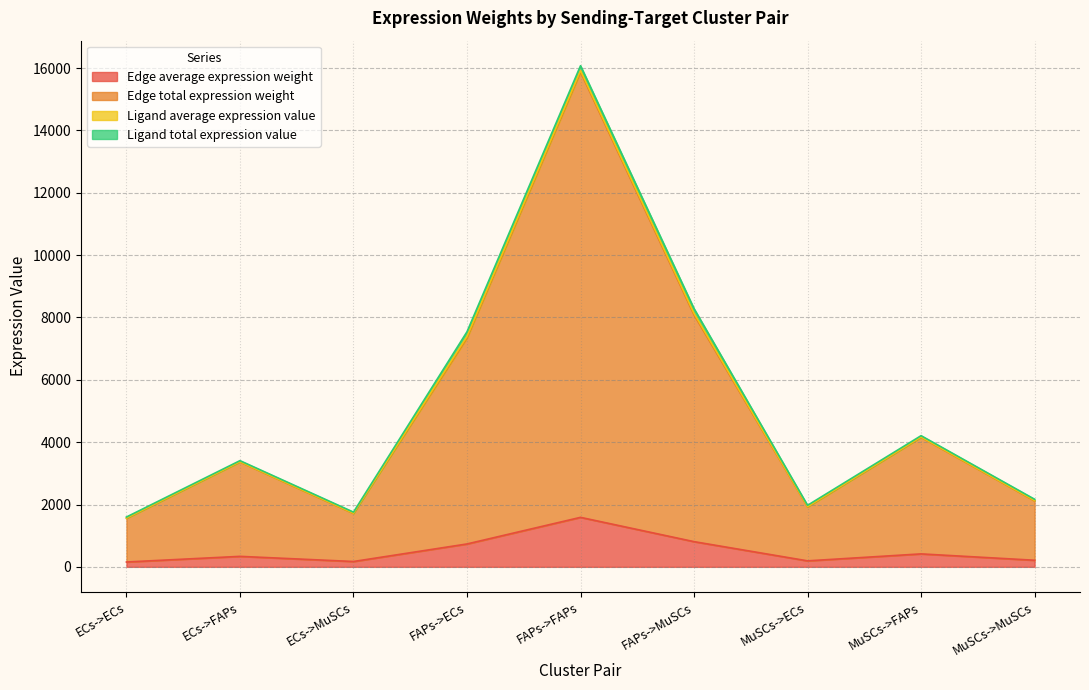

At which category is the sum across all series the highest?

FAPs->FAPs